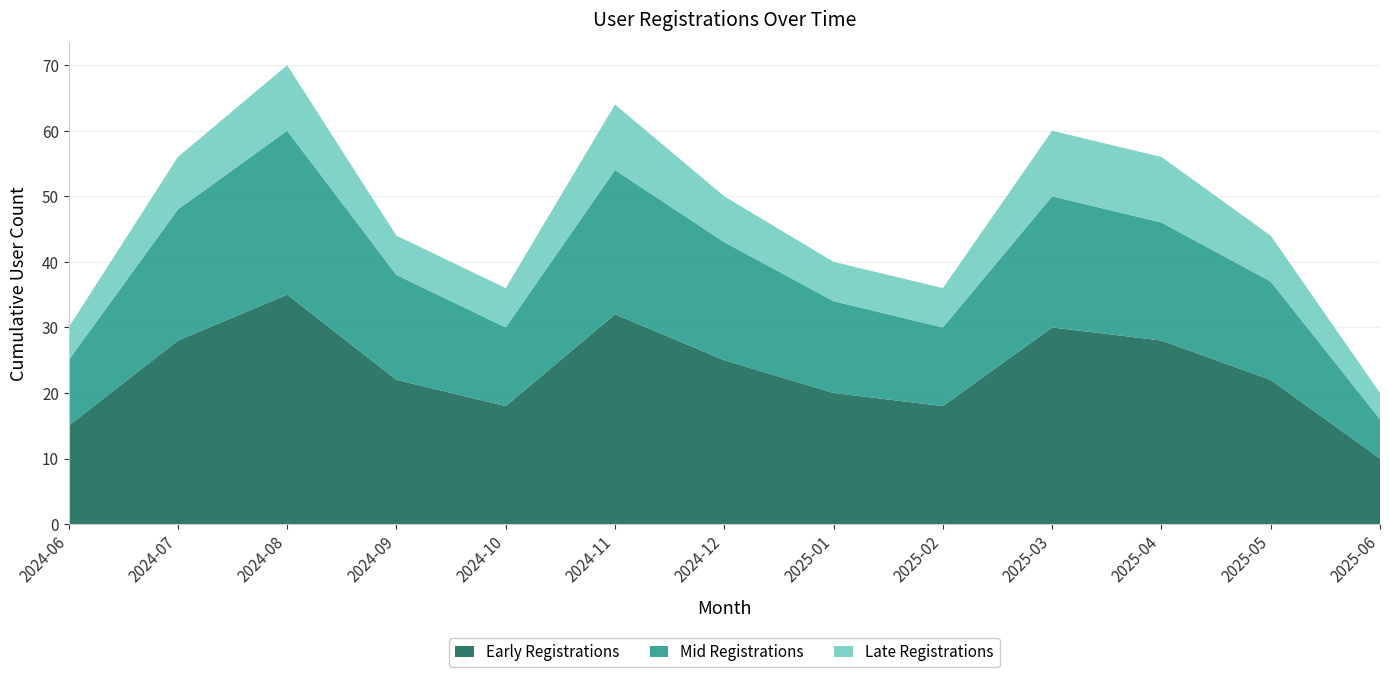

Reading left to right, what are all the values shown in this chart?

Early Registrations: 2024-06=15	2024-07=28	2024-08=35	2024-09=22	2024-10=18	2024-11=32	2024-12=25	2025-01=20	2025-02=18	2025-03=30	2025-04=28	2025-05=22	2025-06=10
Mid Registrations: 2024-06=10	2024-07=20	2024-08=25	2024-09=16	2024-10=12	2024-11=22	2024-12=18	2025-01=14	2025-02=12	2025-03=20	2025-04=18	2025-05=15	2025-06=6
Late Registrations: 2024-06=5	2024-07=8	2024-08=10	2024-09=6	2024-10=6	2024-11=10	2024-12=7	2025-01=6	2025-02=6	2025-03=10	2025-04=10	2025-05=7	2025-06=4